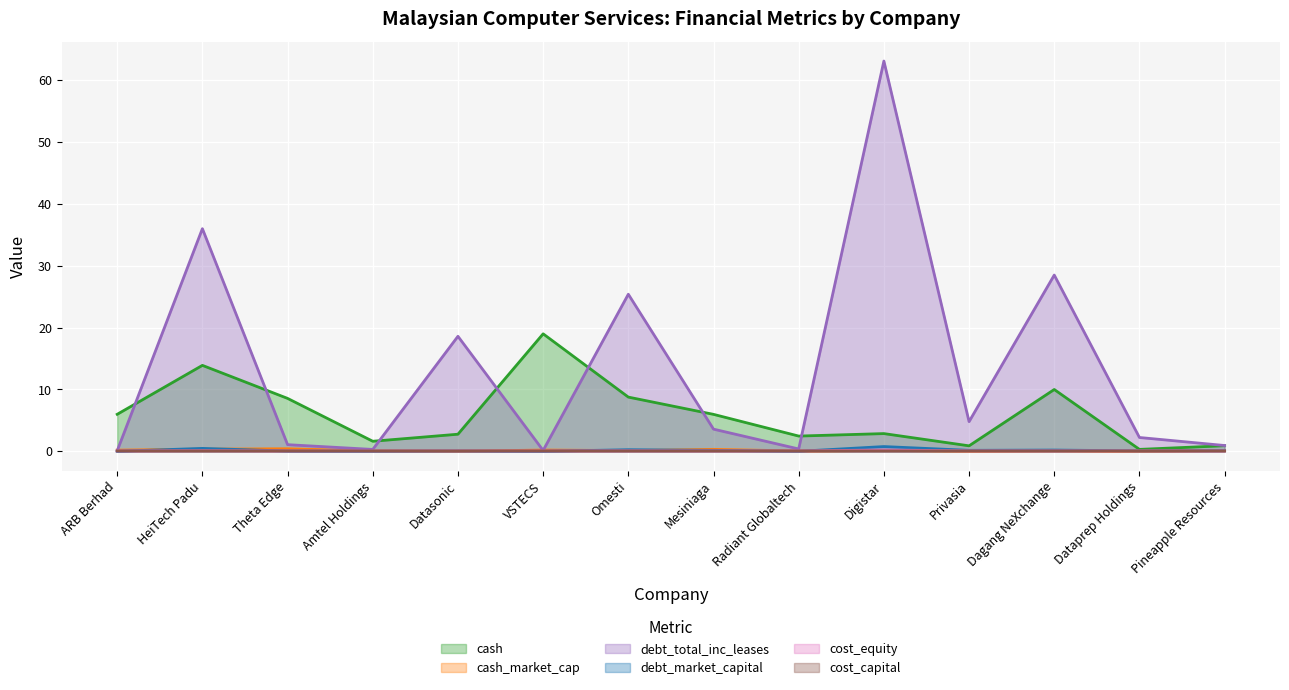

True or false: cost_capital and cost_equity intersect in this chart.

False